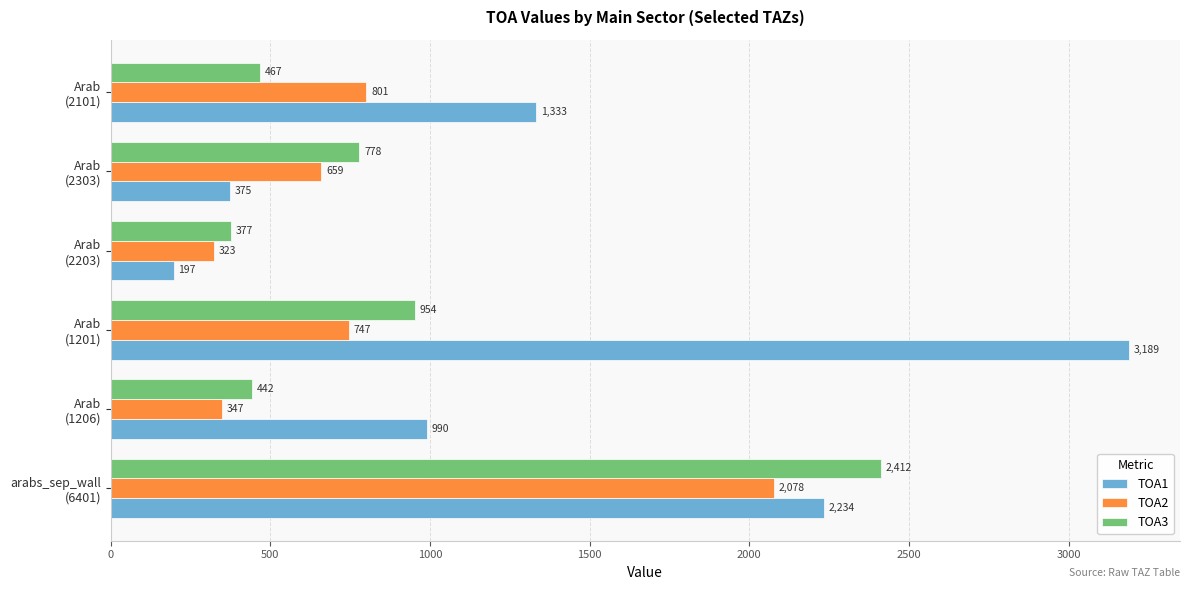

Which series has the largest total across all categories?

TOA1